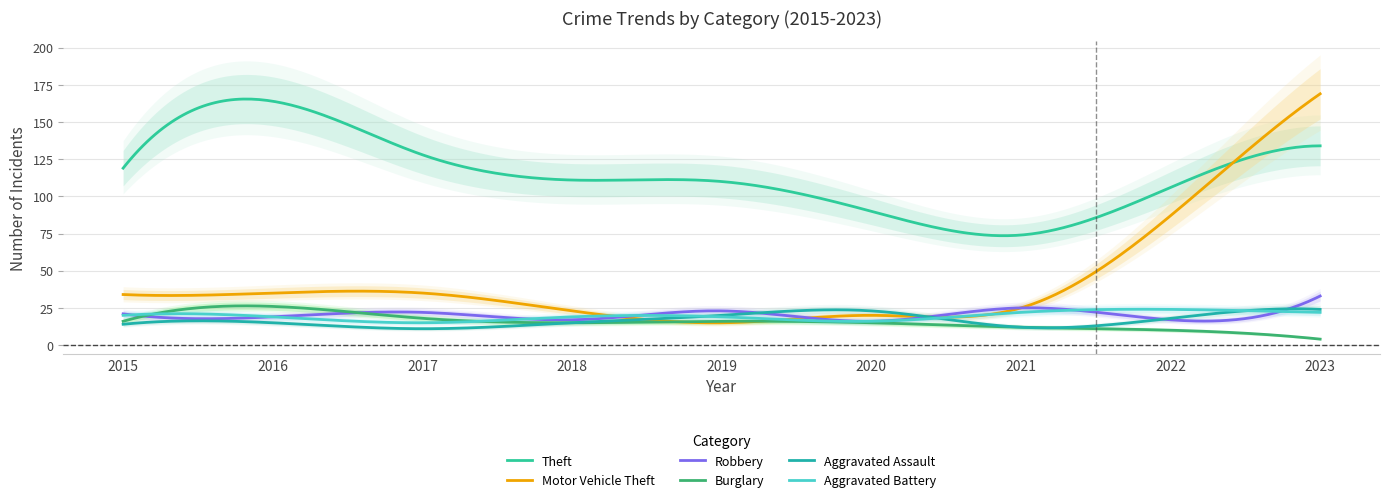

True or false: Aggravated Battery and Theft intersect in this chart.

False